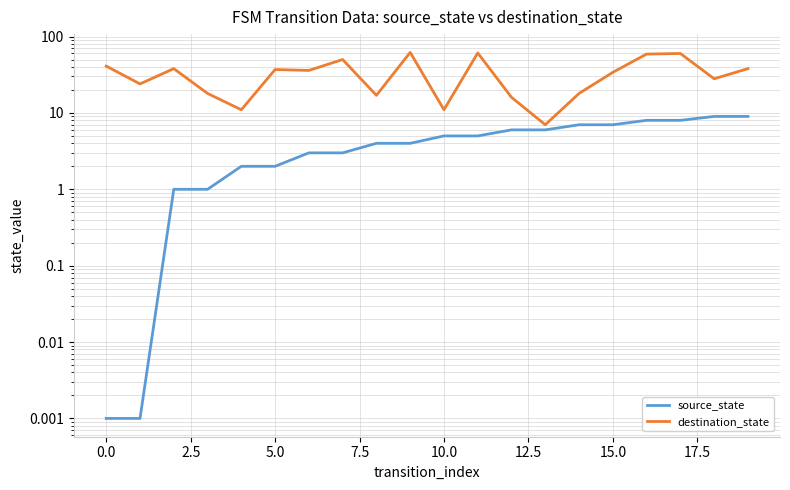

What is the difference between the highest and lowest values at 19?

29.0